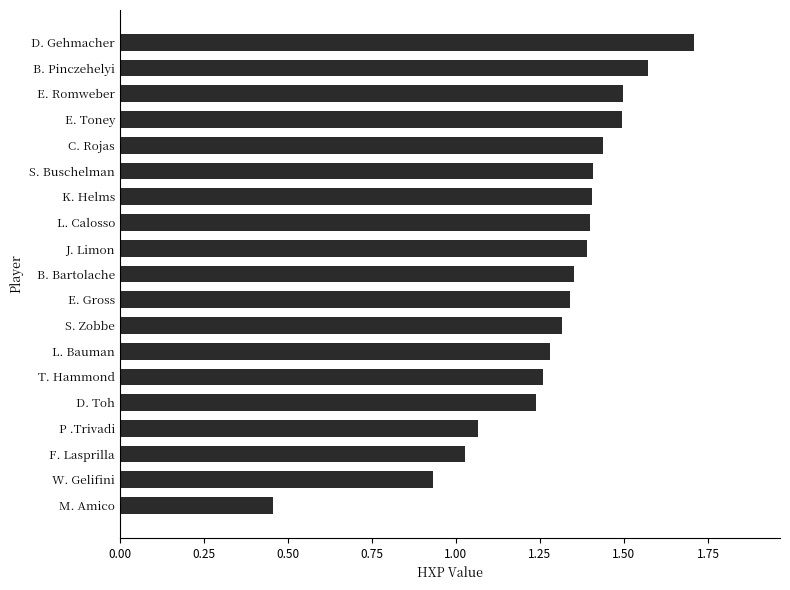

What position from the top is E. Romweber?

3